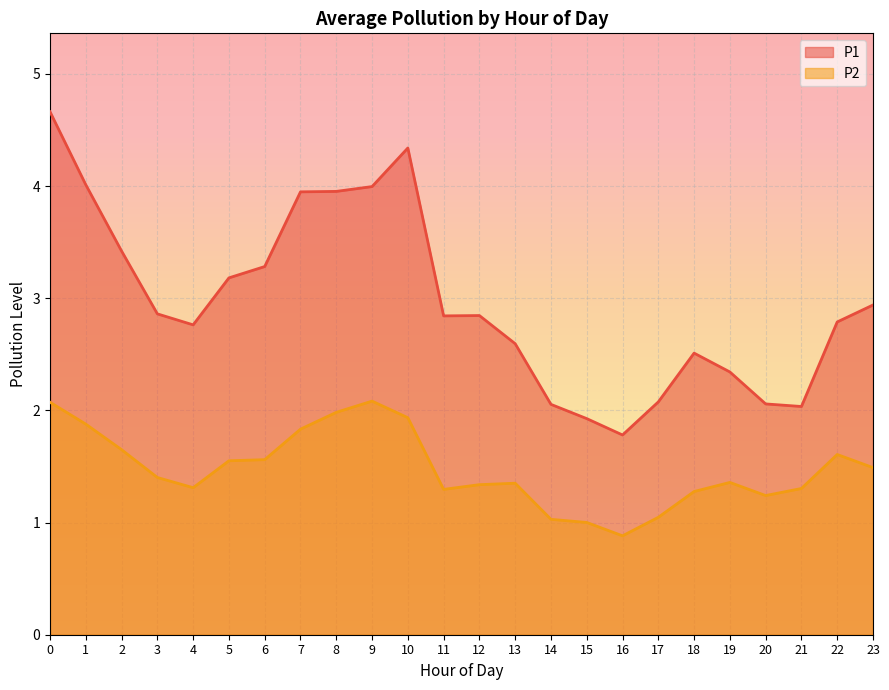

Rank the categories by P1 value from highest to lowest.

0, 10, 1, 9, 8, 7, 2, 6, 5, 23, 3, 12, 11, 22, 4, 13, 18, 19, 17, 20, 14, 21, 15, 16